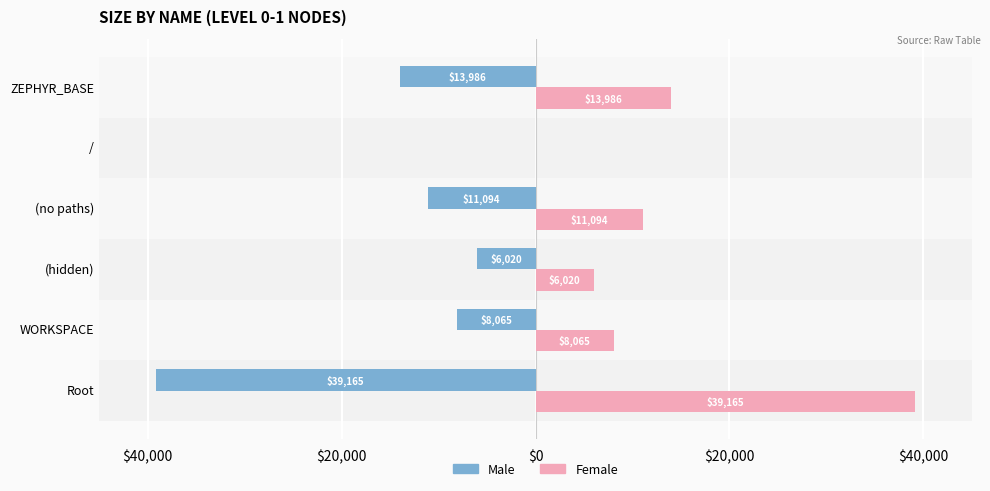

What are all the series names shown in the legend?

Male, Female